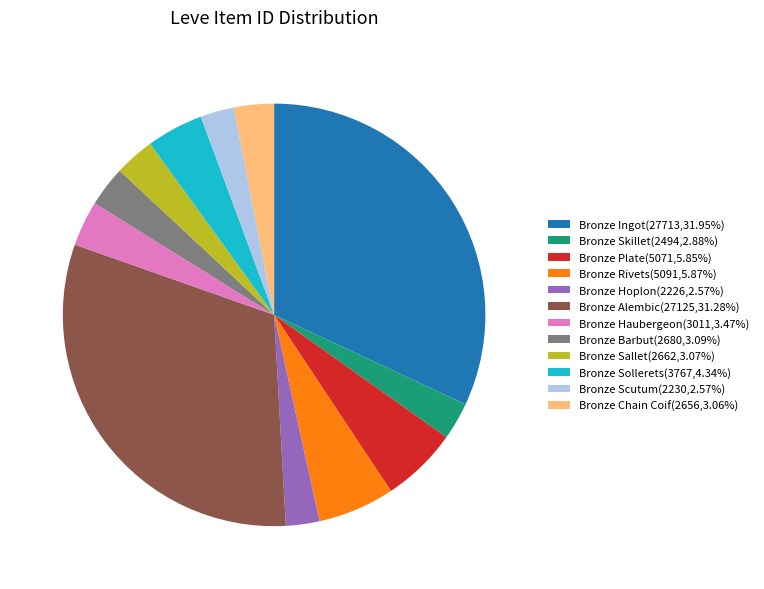

Is the sum of Bronze Barbut(2680,3.09%) and Bronze Scutum(2230,2.57%) greater than half?

No